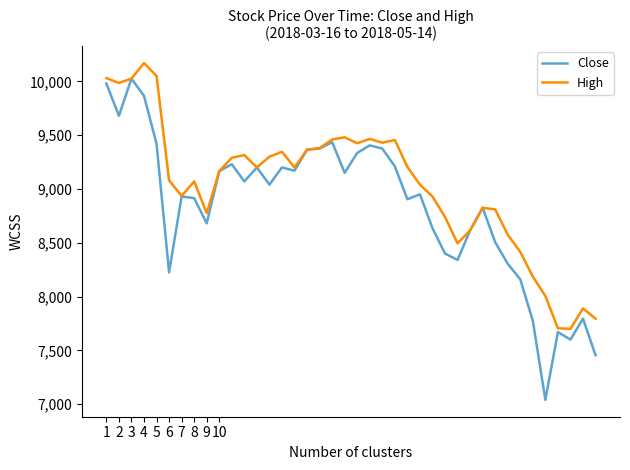

Which series has the largest total across all categories?

High